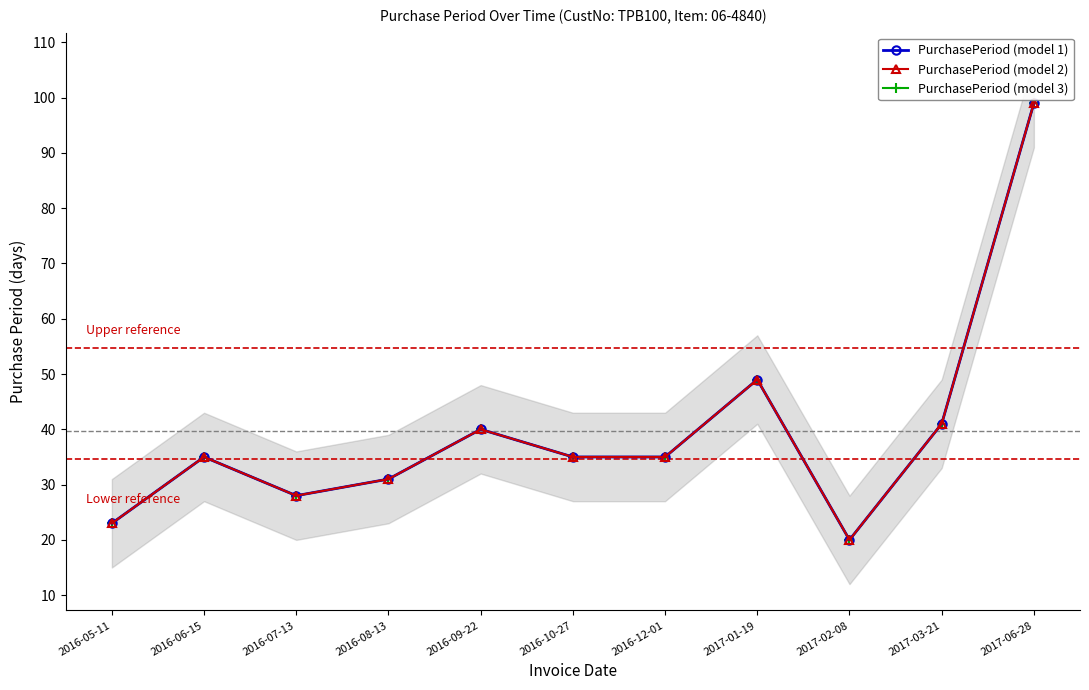

At which label does PurchasePeriod (model 1) reach its minimum?

2017-02-08